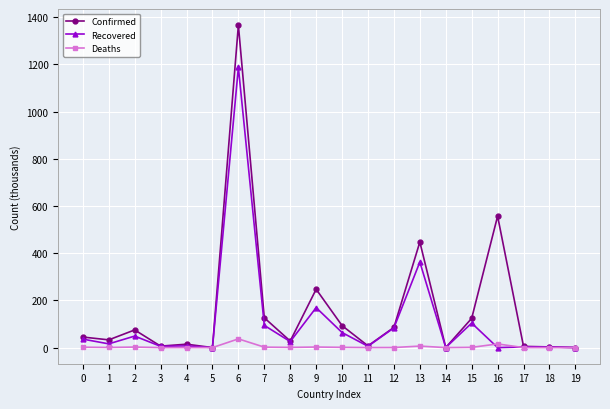

List the series in order of their overall mean, lowest first.

Deaths, Recovered, Confirmed